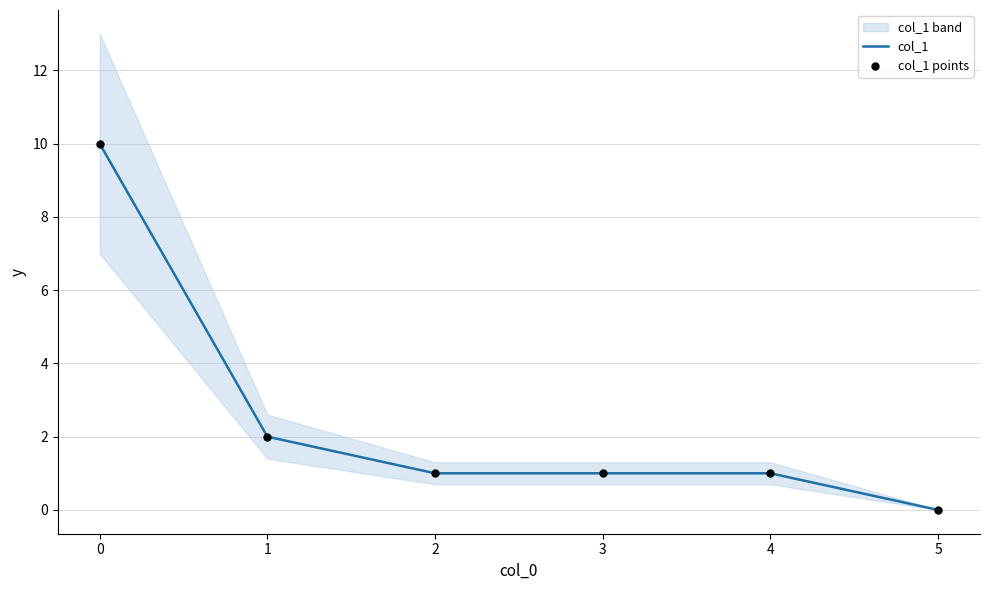

Which series reaches the minimum Y coordinate?

col_1